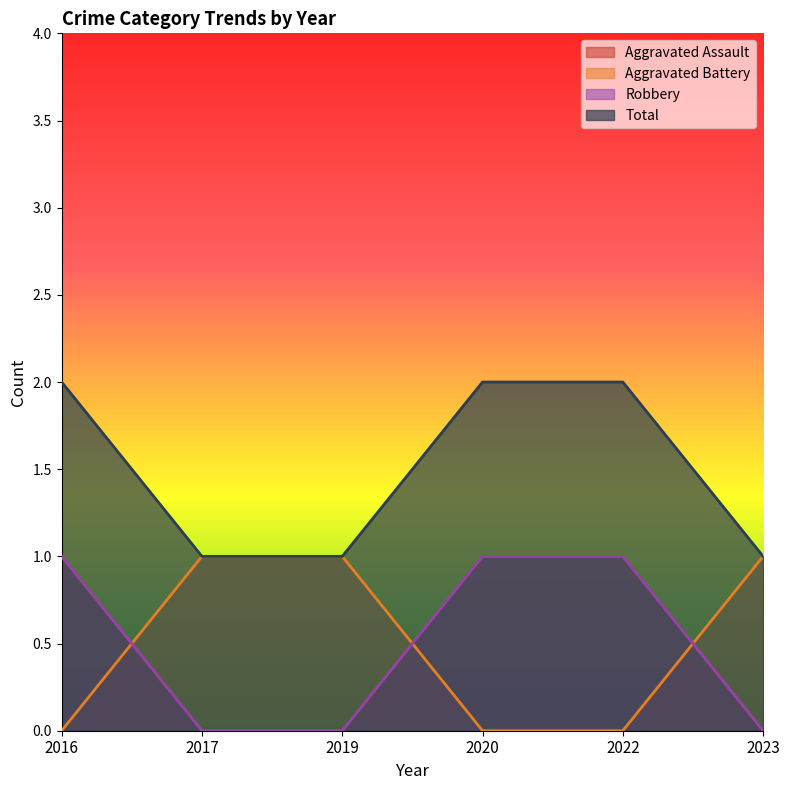

Rank the series at 2023 from lowest to highest value.

Aggravated Assault, Robbery, Aggravated Battery, Total